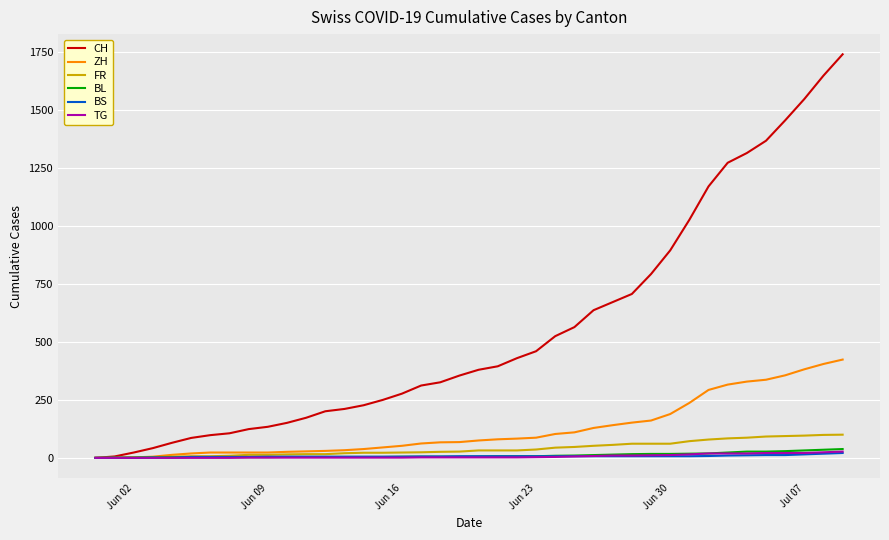

What is the difference between the maximum and minimum values in the BL series?

38